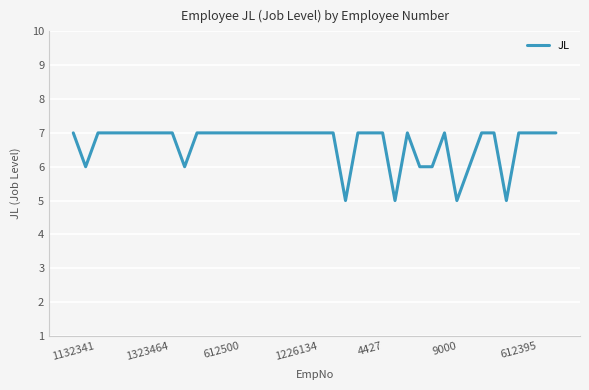

What is the average value?

7